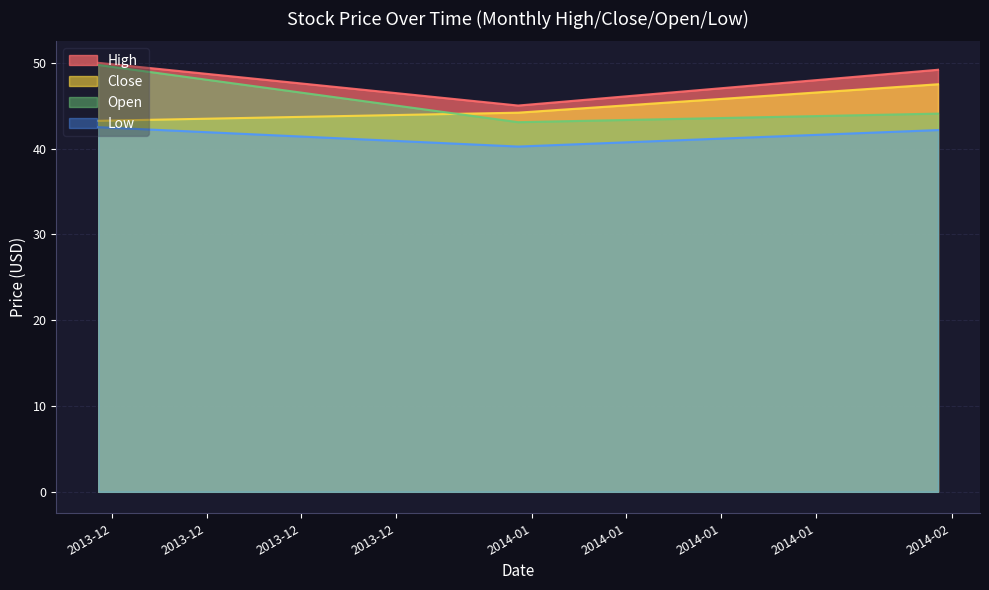

Which series has the widest spread of values?

Open